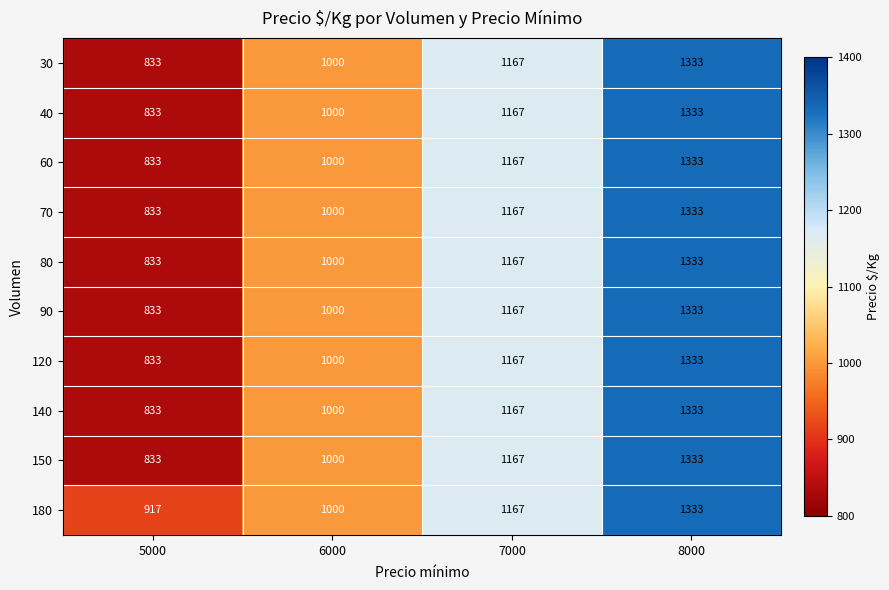

Which category has the lowest value across all series?

5000